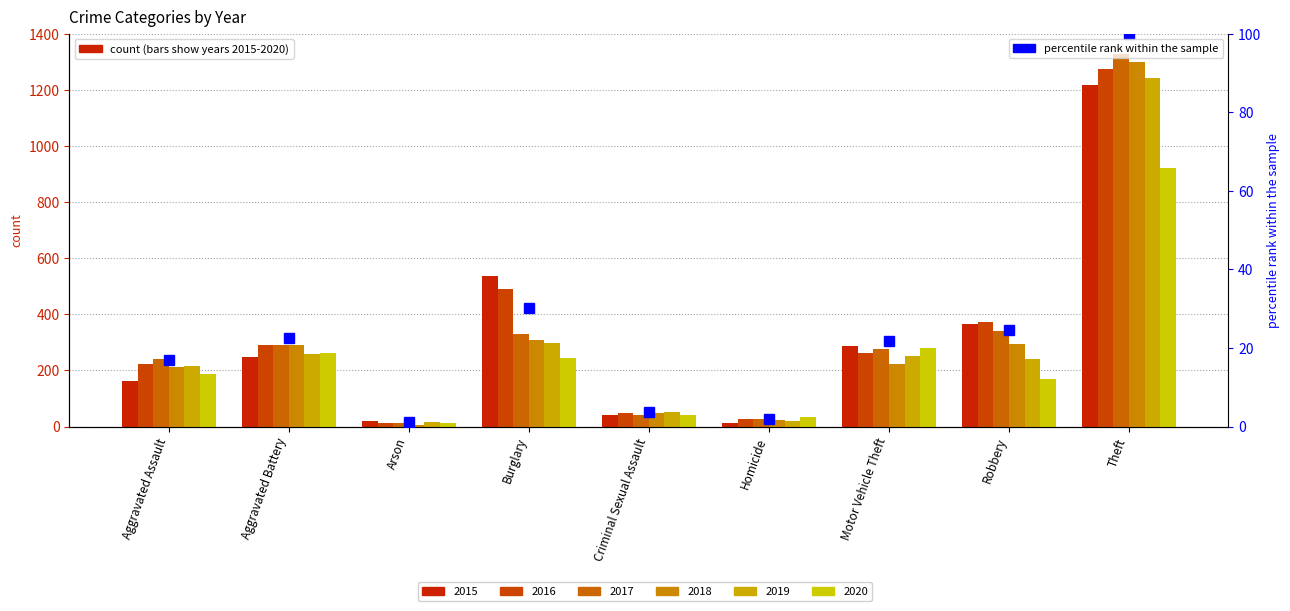

What is the sum of all values?

222.9